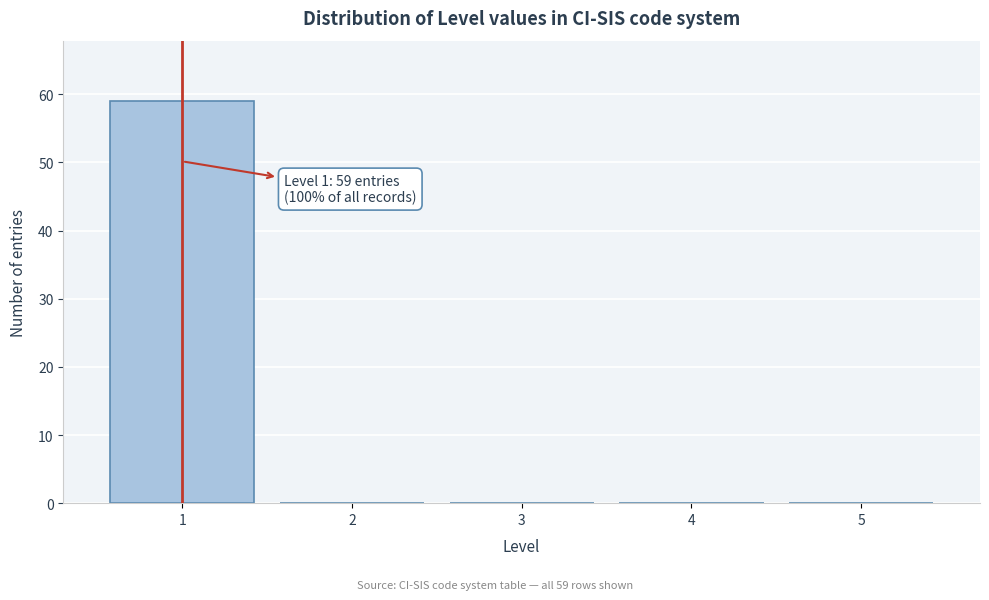

Which range on the x-axis has the tallest bar?

0.5 to 1.5